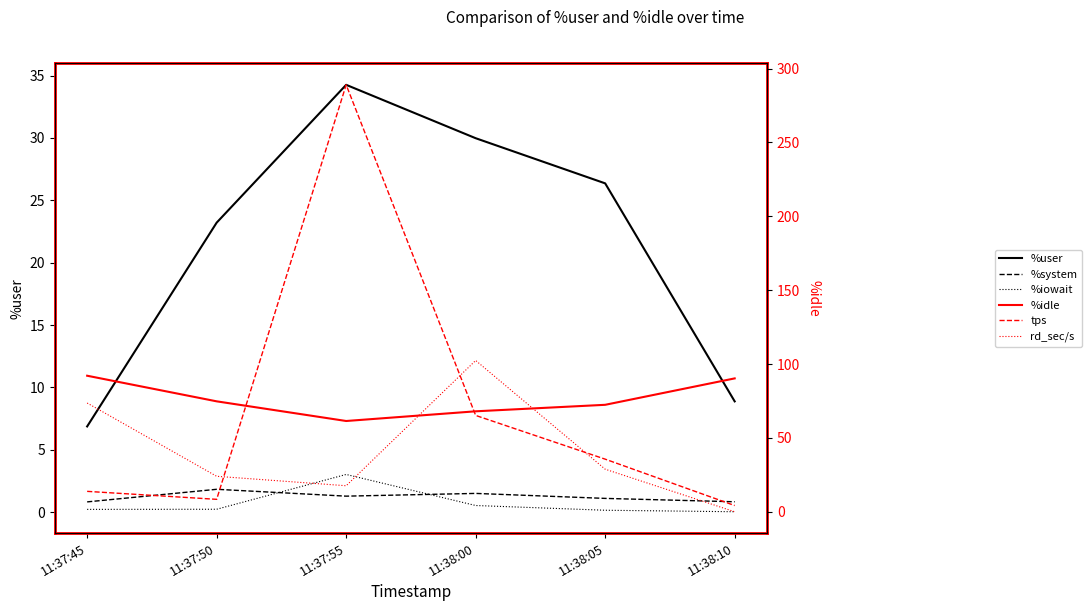

What is the spread (max minus min) of values at 11:37:45?

91.9